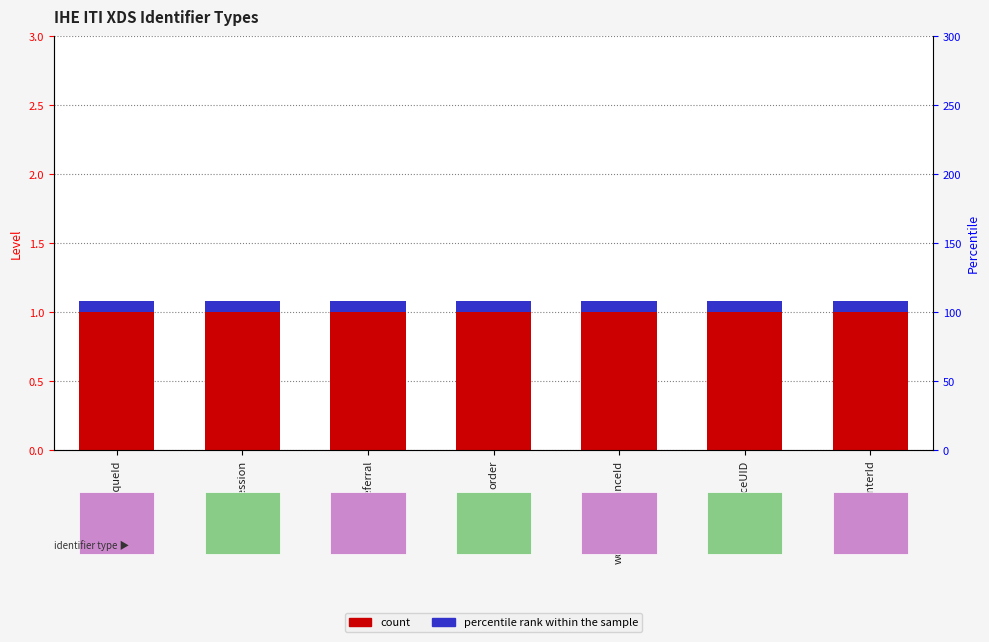

List the labels in order of count value, largest first.

uniqueId, accession, referral, order, workflowInstanceId, studyInstanceUID, encounterId